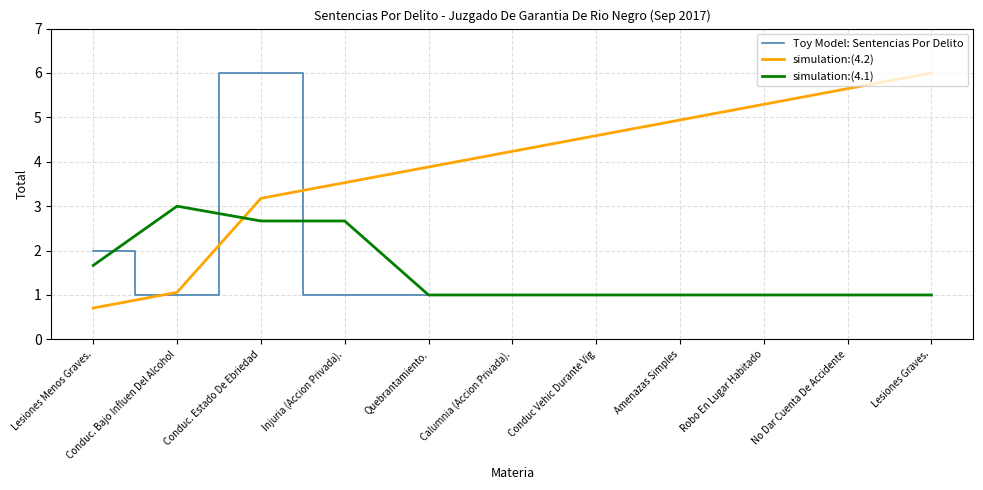

Between which two adjacent categories do simulation:(4.2) and simulation:(4.1) first intersect?

Conduc. Bajo Influen Del Alcohol and Conduc. Estado De Ebriedad